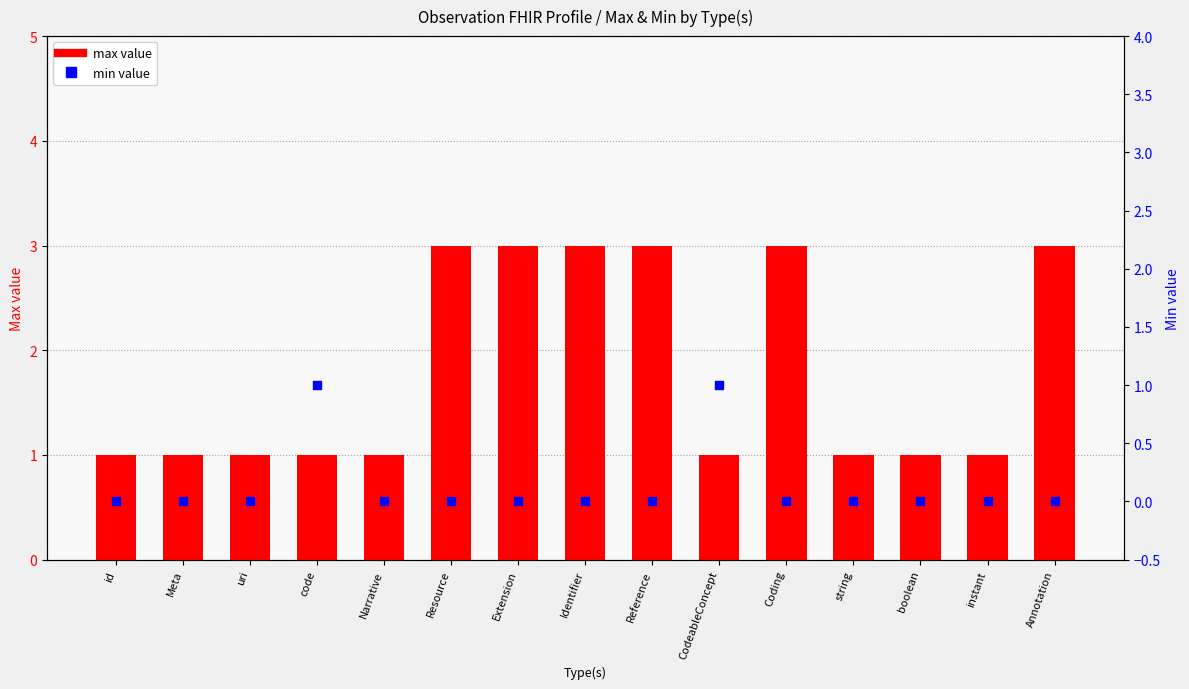

Which series reaches the maximum Y coordinate?

max value